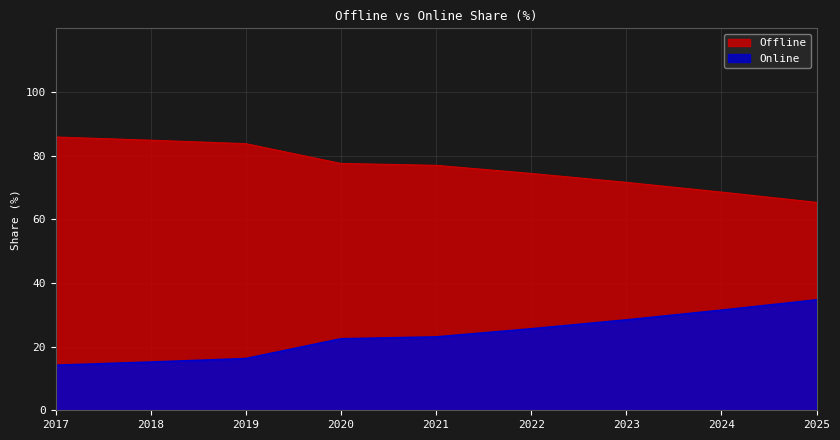

What are all the series names shown in the legend?

Offline, Online